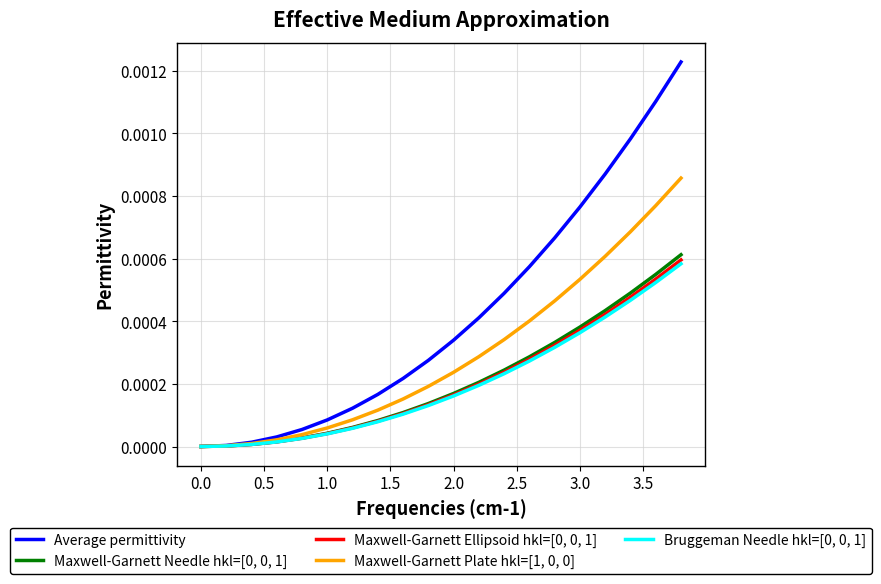

Which series has the widest spread of values?

Average permittivity